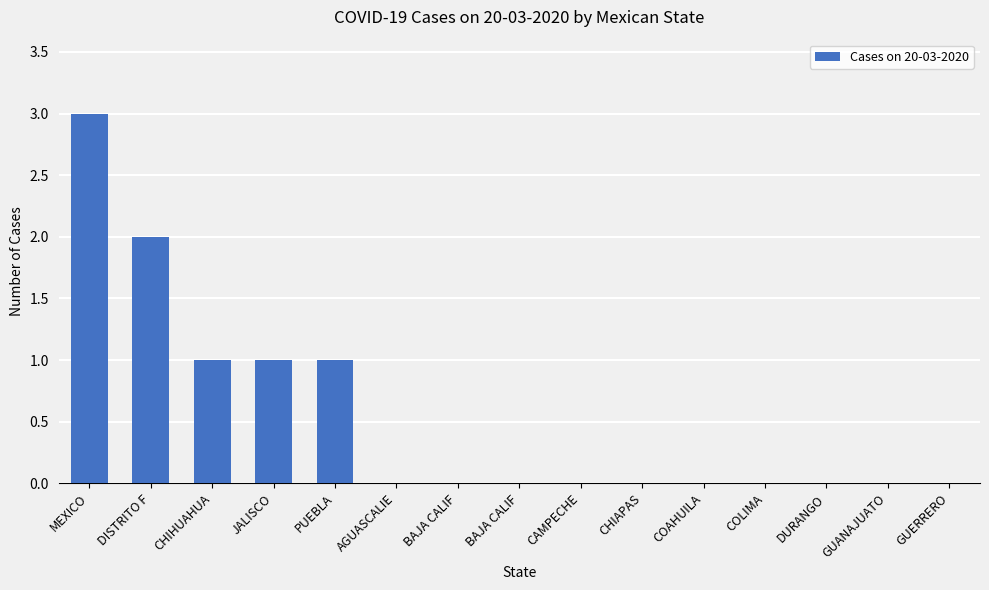

How many distinct data groups are displayed?

1